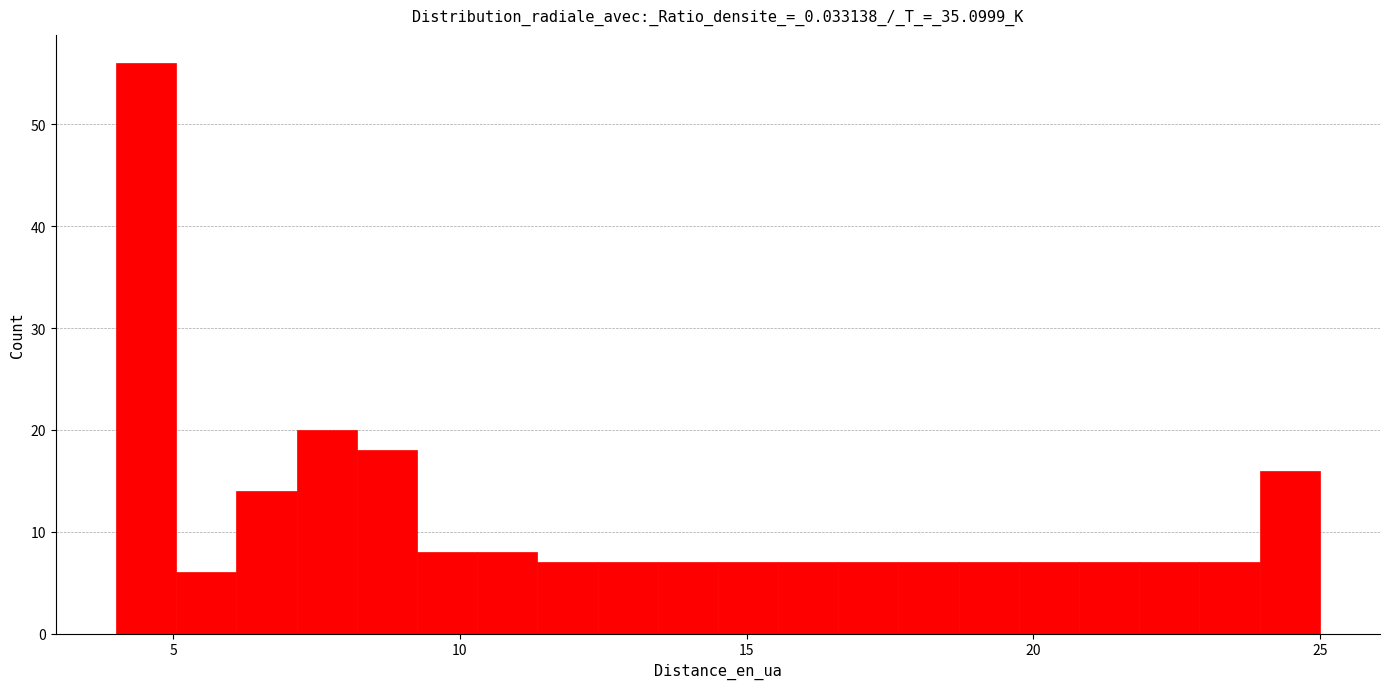

Around what value on the x-axis is the tallest bar? Give the approximate position of its centre, as read against the axis.

4.5